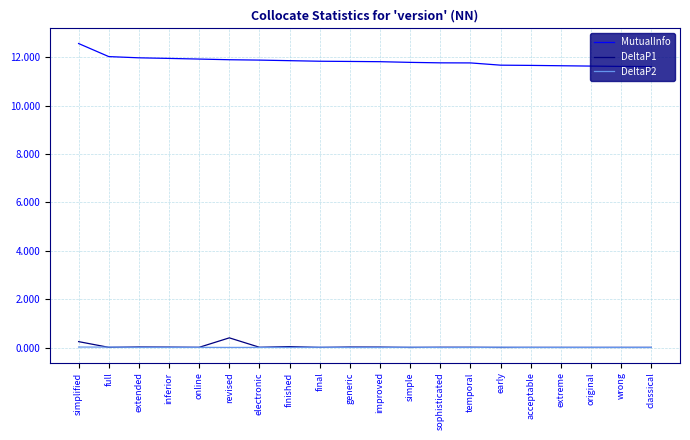

Is it true that DeltaP2 equals 0.0 at inferior?

True